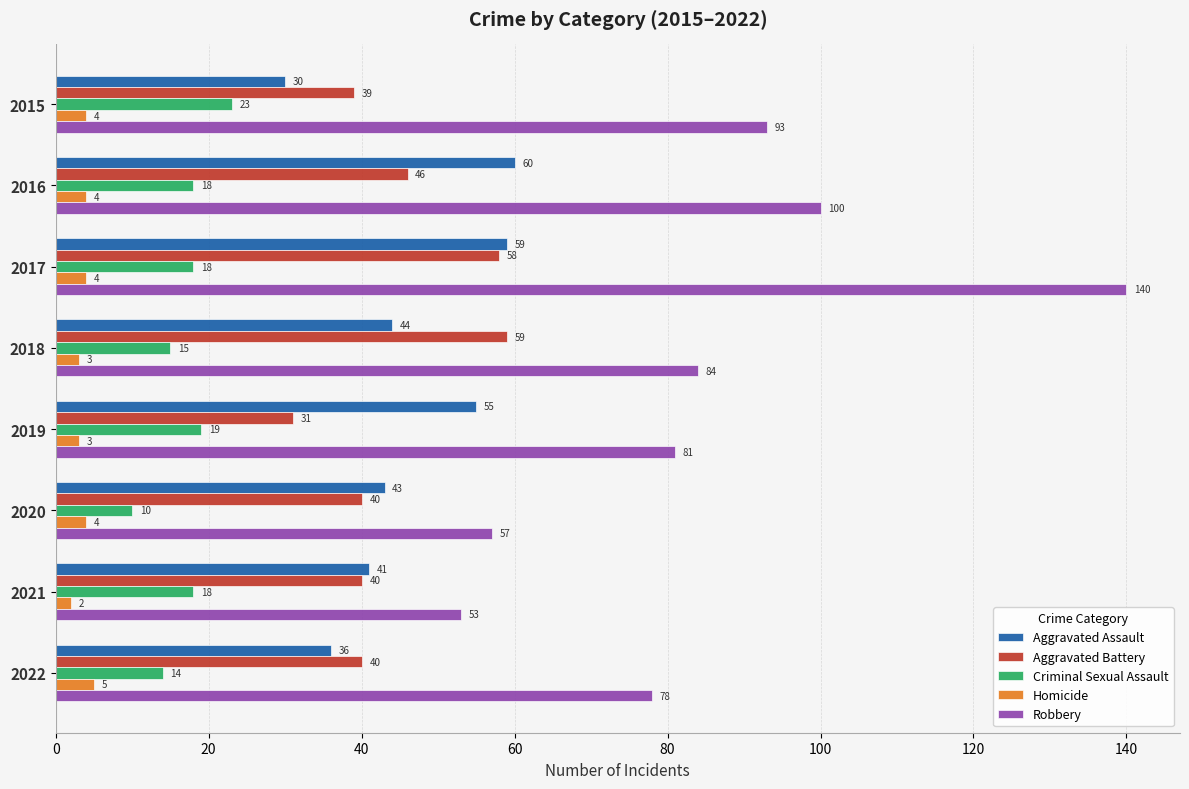

At which category is the sum across all series the highest?

2017